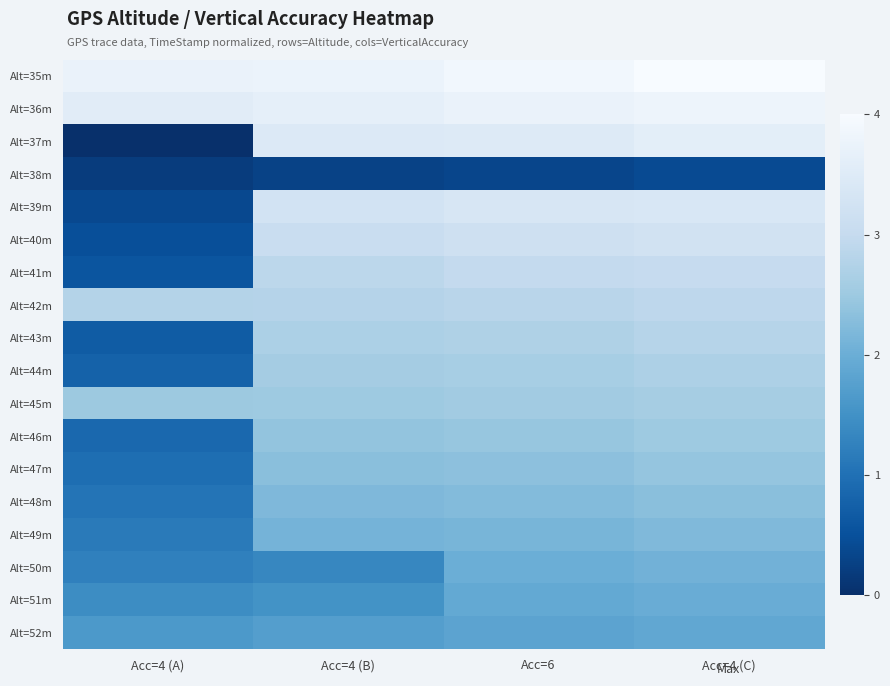

Reading left to right, list all the values displayed in this chart.

Alt=35m: Acc=4 (A)=0.9	Acc=4 (B)=0.9	Acc=6=1.0	Acc=4 (C)=1.0
Alt=36m: Acc=4 (A)=0.9	Acc=4 (B)=0.9	Acc=6=0.9	Acc=4 (C)=0.9
Alt=37m: Acc=4 (A)=0.0	Acc=4 (B)=0.9	Acc=6=0.9	Acc=4 (C)=0.9
Alt=38m: Acc=4 (A)=0.0	Acc=4 (B)=0.1	Acc=6=0.1	Acc=4 (C)=0.1
Alt=39m: Acc=4 (A)=0.1	Acc=4 (B)=0.8	Acc=6=0.8	Acc=4 (C)=0.8
Alt=40m: Acc=4 (A)=0.1	Acc=4 (B)=0.8	Acc=6=0.8	Acc=4 (C)=0.8
Alt=41m: Acc=4 (A)=0.1	Acc=4 (B)=0.7	Acc=6=0.7	Acc=4 (C)=0.8
Alt=42m: Acc=4 (A)=0.7	Acc=4 (B)=0.7	Acc=6=0.7	Acc=4 (C)=0.7
Alt=43m: Acc=4 (A)=0.2	Acc=4 (B)=0.7	Acc=6=0.7	Acc=4 (C)=0.7
Alt=44m: Acc=4 (A)=0.2	Acc=4 (B)=0.6	Acc=6=0.7	Acc=4 (C)=0.7
Alt=45m: Acc=4 (A)=0.6	Acc=4 (B)=0.6	Acc=6=0.6	Acc=4 (C)=0.7
Alt=46m: Acc=4 (A)=0.2	Acc=4 (B)=0.6	Acc=6=0.6	Acc=4 (C)=0.6
Alt=47m: Acc=4 (A)=0.2	Acc=4 (B)=0.6	Acc=6=0.6	Acc=4 (C)=0.6
Alt=48m: Acc=4 (A)=0.3	Acc=4 (B)=0.6	Acc=6=0.6	Acc=4 (C)=0.6
Alt=49m: Acc=4 (A)=0.3	Acc=4 (B)=0.5	Acc=6=0.5	Acc=4 (C)=0.6
Alt=50m: Acc=4 (A)=0.3	Acc=4 (B)=0.3	Acc=6=0.5	Acc=4 (C)=0.5
Alt=51m: Acc=4 (A)=0.4	Acc=4 (B)=0.4	Acc=6=0.5	Acc=4 (C)=0.5
Alt=52m: Acc=4 (A)=0.4	Acc=4 (B)=0.4	Acc=6=0.5	Acc=4 (C)=0.5